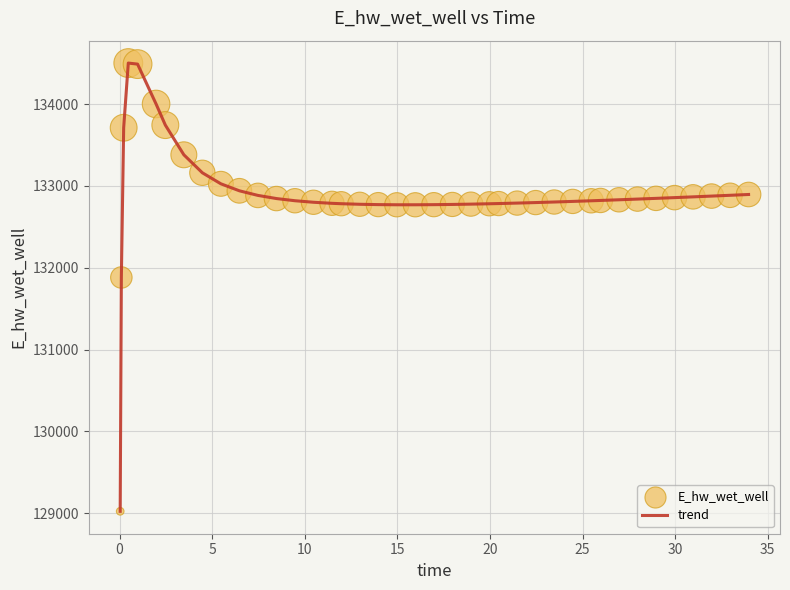

What is the maximum value shown in the chart?

134500.7